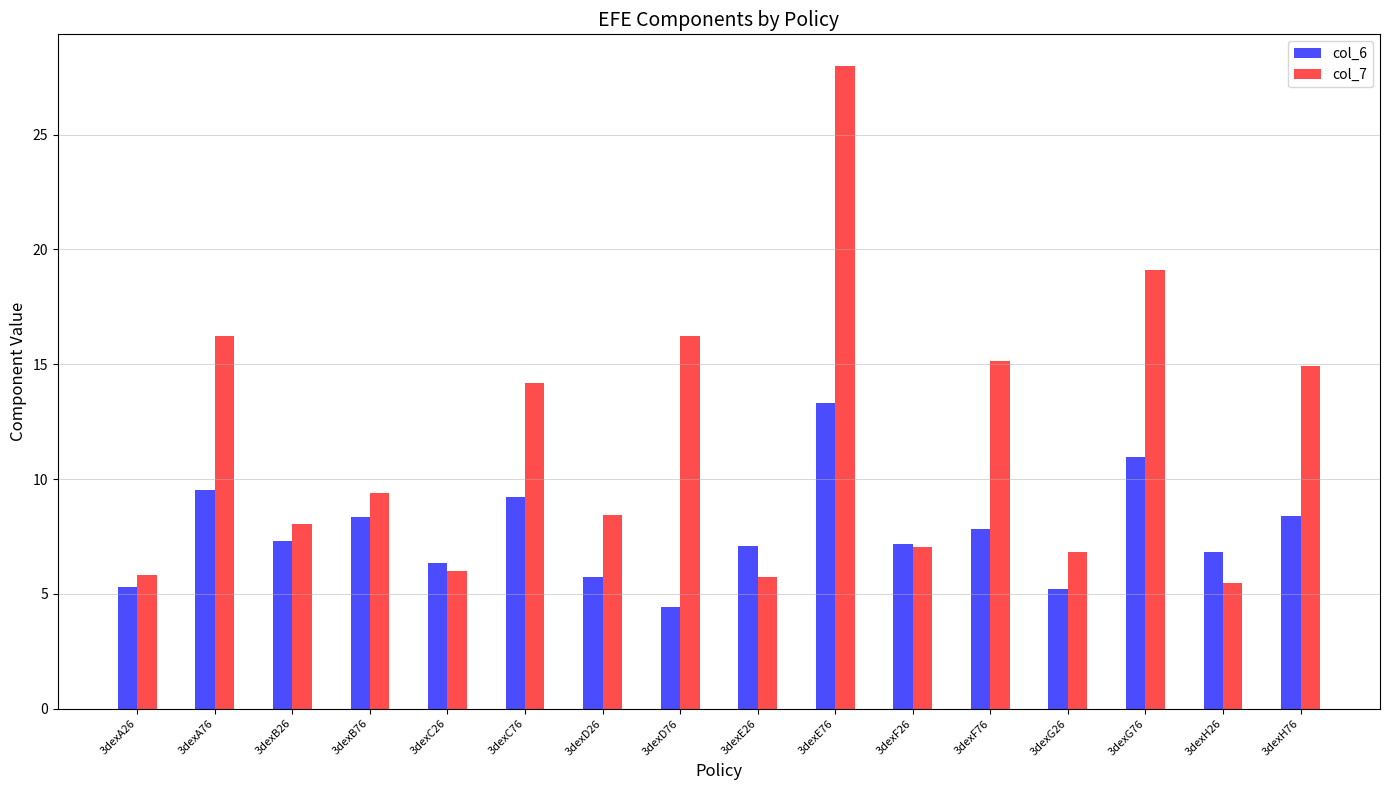

What is the label of the 12th bar from the right?

3dexC26